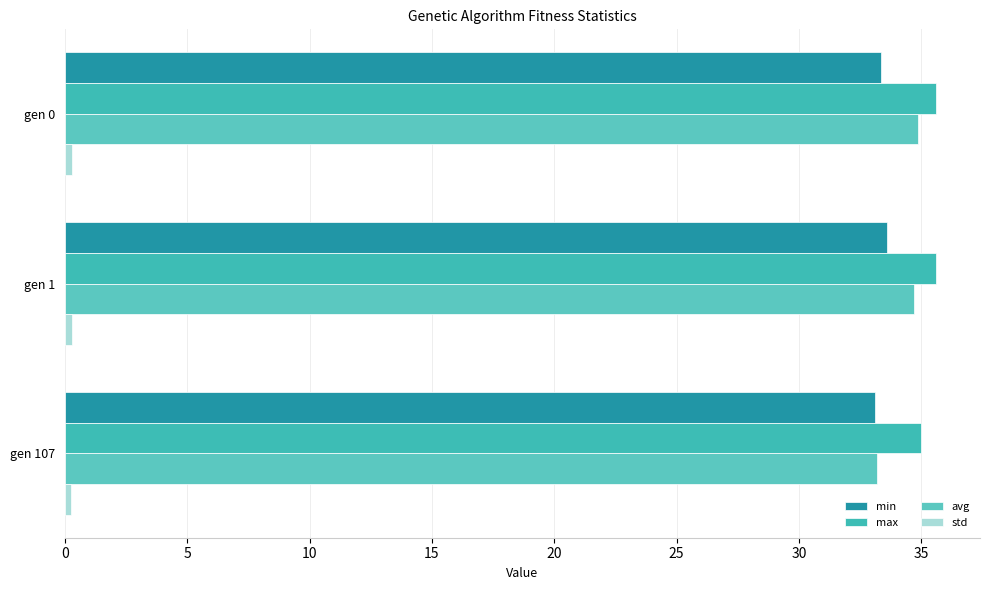

How many series are shown in this chart?

4